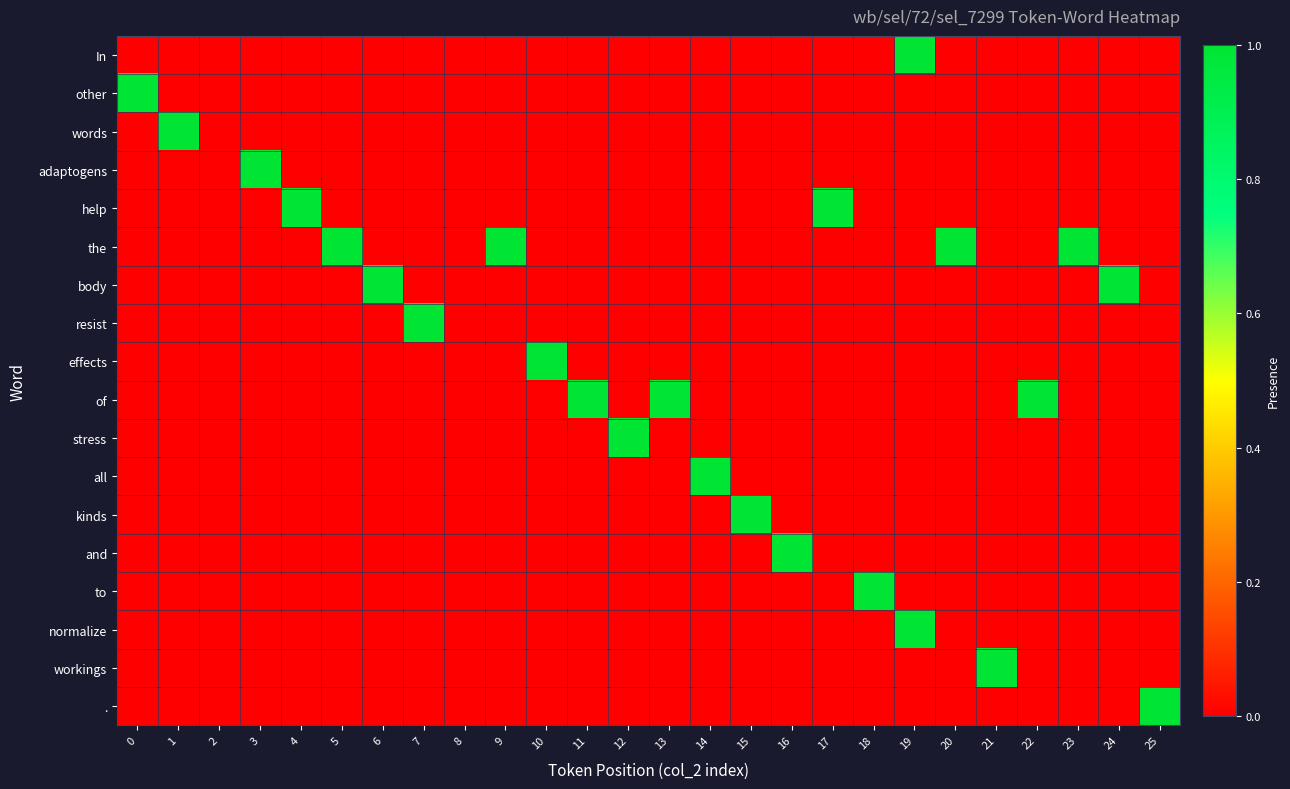

Reading left to right, transcribe all the data shown in this chart.

In: 0=0	1=0	2=0	3=0	4=0	5=0	6=0	7=0	8=0	9=0	10=0	11=0	12=0	13=0	14=0	15=0	16=0	17=0	18=0	19=1	20=0	21=0	22=0	23=0	24=0	25=0
other: 0=1	1=0	2=0	3=0	4=0	5=0	6=0	7=0	8=0	9=0	10=0	11=0	12=0	13=0	14=0	15=0	16=0	17=0	18=0	19=0	20=0	21=0	22=0	23=0	24=0	25=0
words: 0=0	1=1	2=0	3=0	4=0	5=0	6=0	7=0	8=0	9=0	10=0	11=0	12=0	13=0	14=0	15=0	16=0	17=0	18=0	19=0	20=0	21=0	22=0	23=0	24=0	25=0
adaptogens: 0=0	1=0	2=0	3=1	4=0	5=0	6=0	7=0	8=0	9=0	10=0	11=0	12=0	13=0	14=0	15=0	16=0	17=0	18=0	19=0	20=0	21=0	22=0	23=0	24=0	25=0
help: 0=0	1=0	2=0	3=0	4=1	5=0	6=0	7=0	8=0	9=0	10=0	11=0	12=0	13=0	14=0	15=0	16=0	17=1	18=0	19=0	20=0	21=0	22=0	23=0	24=0	25=0
the: 0=0	1=0	2=0	3=0	4=0	5=1	6=0	7=0	8=0	9=1	10=0	11=0	12=0	13=0	14=0	15=0	16=0	17=0	18=0	19=0	20=1	21=0	22=0	23=1	24=0	25=0
body: 0=0	1=0	2=0	3=0	4=0	5=0	6=1	7=0	8=0	9=0	10=0	11=0	12=0	13=0	14=0	15=0	16=0	17=0	18=0	19=0	20=0	21=0	22=0	23=0	24=1	25=0
resist: 0=0	1=0	2=0	3=0	4=0	5=0	6=0	7=1	8=0	9=0	10=0	11=0	12=0	13=0	14=0	15=0	16=0	17=0	18=0	19=0	20=0	21=0	22=0	23=0	24=0	25=0
effects: 0=0	1=0	2=0	3=0	4=0	5=0	6=0	7=0	8=0	9=0	10=1	11=0	12=0	13=0	14=0	15=0	16=0	17=0	18=0	19=0	20=0	21=0	22=0	23=0	24=0	25=0
of: 0=0	1=0	2=0	3=0	4=0	5=0	6=0	7=0	8=0	9=0	10=0	11=1	12=0	13=1	14=0	15=0	16=0	17=0	18=0	19=0	20=0	21=0	22=1	23=0	24=0	25=0
stress: 0=0	1=0	2=0	3=0	4=0	5=0	6=0	7=0	8=0	9=0	10=0	11=0	12=1	13=0	14=0	15=0	16=0	17=0	18=0	19=0	20=0	21=0	22=0	23=0	24=0	25=0
all: 0=0	1=0	2=0	3=0	4=0	5=0	6=0	7=0	8=0	9=0	10=0	11=0	12=0	13=0	14=1	15=0	16=0	17=0	18=0	19=0	20=0	21=0	22=0	23=0	24=0	25=0
kinds: 0=0	1=0	2=0	3=0	4=0	5=0	6=0	7=0	8=0	9=0	10=0	11=0	12=0	13=0	14=0	15=1	16=0	17=0	18=0	19=0	20=0	21=0	22=0	23=0	24=0	25=0
and: 0=0	1=0	2=0	3=0	4=0	5=0	6=0	7=0	8=0	9=0	10=0	11=0	12=0	13=0	14=0	15=0	16=1	17=0	18=0	19=0	20=0	21=0	22=0	23=0	24=0	25=0
to: 0=0	1=0	2=0	3=0	4=0	5=0	6=0	7=0	8=0	9=0	10=0	11=0	12=0	13=0	14=0	15=0	16=0	17=0	18=1	19=0	20=0	21=0	22=0	23=0	24=0	25=0
normalize: 0=0	1=0	2=0	3=0	4=0	5=0	6=0	7=0	8=0	9=0	10=0	11=0	12=0	13=0	14=0	15=0	16=0	17=0	18=0	19=1	20=0	21=0	22=0	23=0	24=0	25=0
workings: 0=0	1=0	2=0	3=0	4=0	5=0	6=0	7=0	8=0	9=0	10=0	11=0	12=0	13=0	14=0	15=0	16=0	17=0	18=0	19=0	20=0	21=1	22=0	23=0	24=0	25=0
.: 0=0	1=0	2=0	3=0	4=0	5=0	6=0	7=0	8=0	9=0	10=0	11=0	12=0	13=0	14=0	15=0	16=0	17=0	18=0	19=0	20=0	21=0	22=0	23=0	24=0	25=1